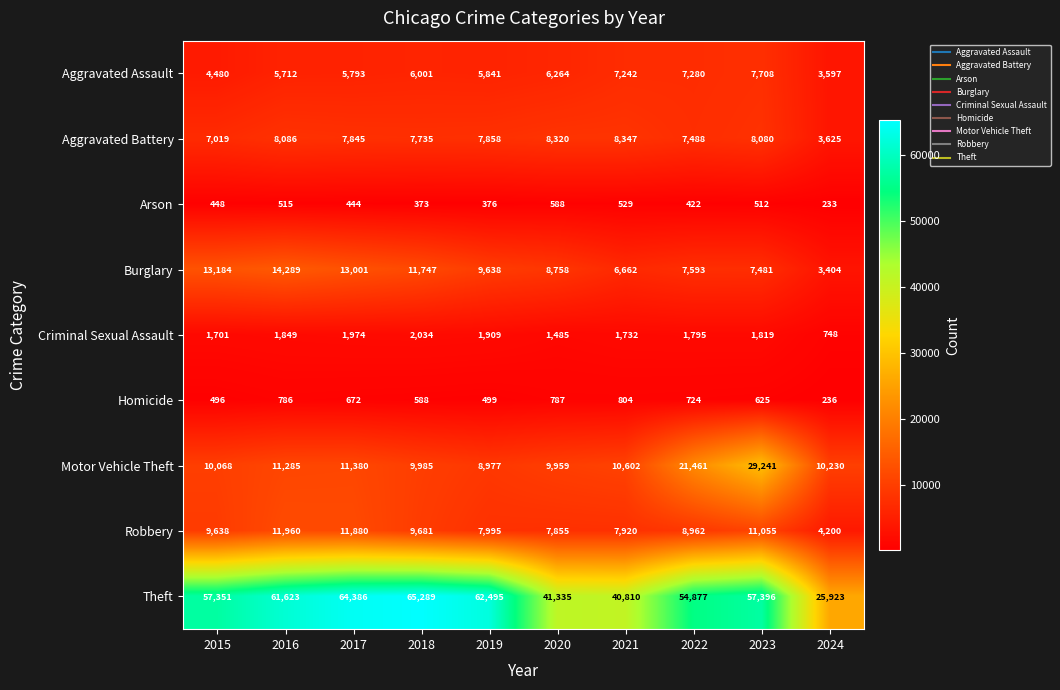

What is the minimum value shown in the chart?

233